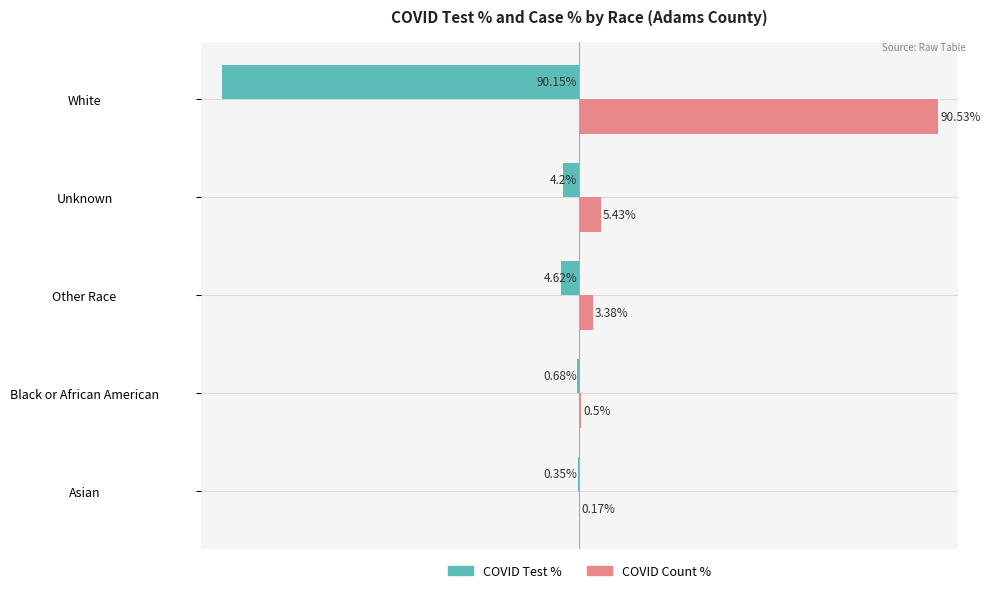

At which category is the sum across all series the highest?

Unknown